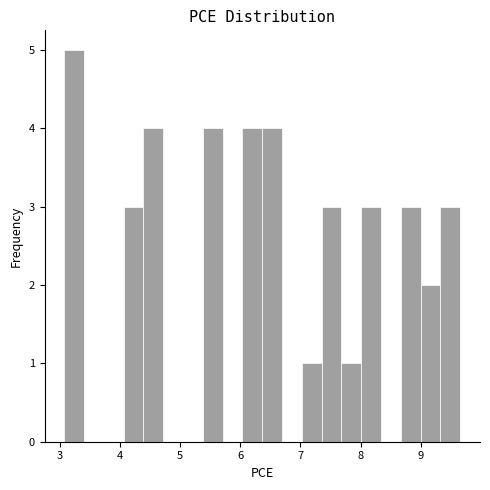

Read against the x-axis, roughly where is the centre of the tallest bar?

3.2